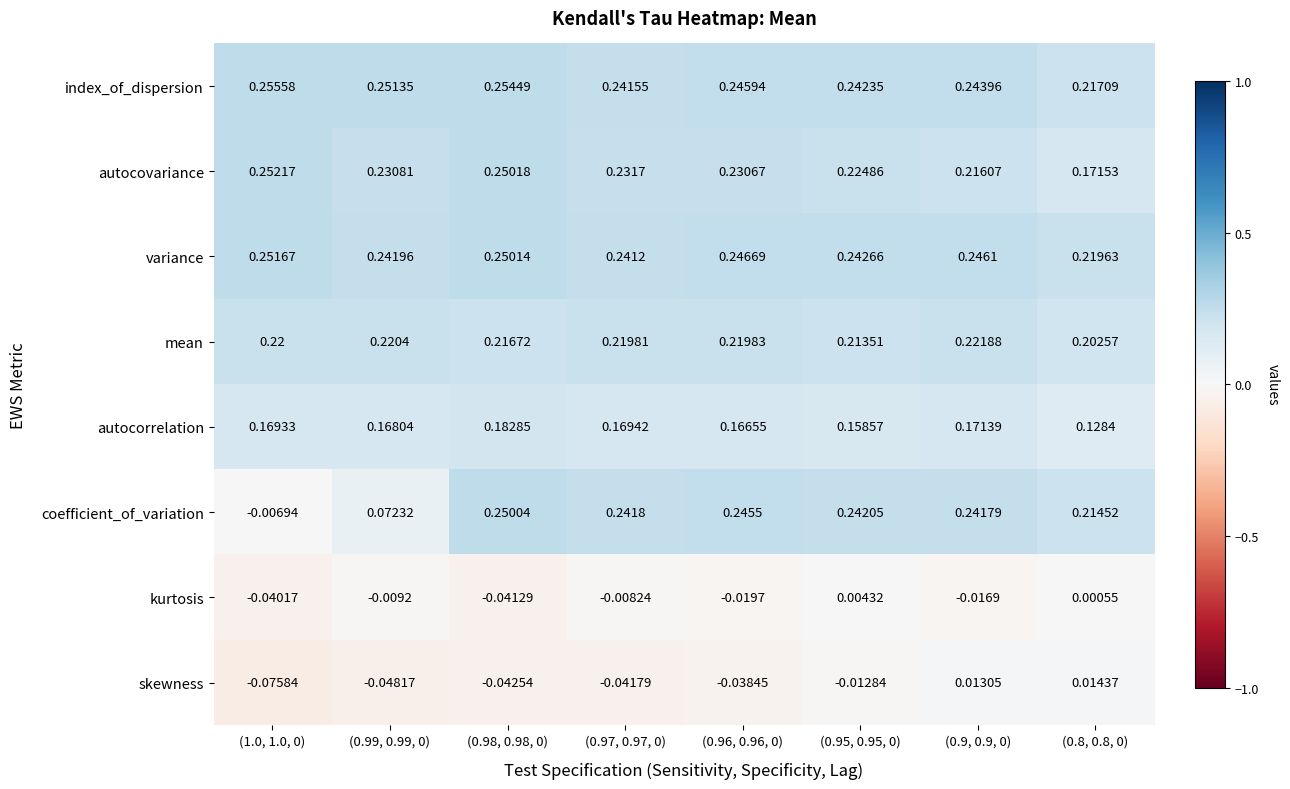

Rank the series by their maximum value, from lowest to highest.

kurtosis, skewness, autocorrelation, mean, coefficient_of_variation, variance, autocovariance, index_of_dispersion